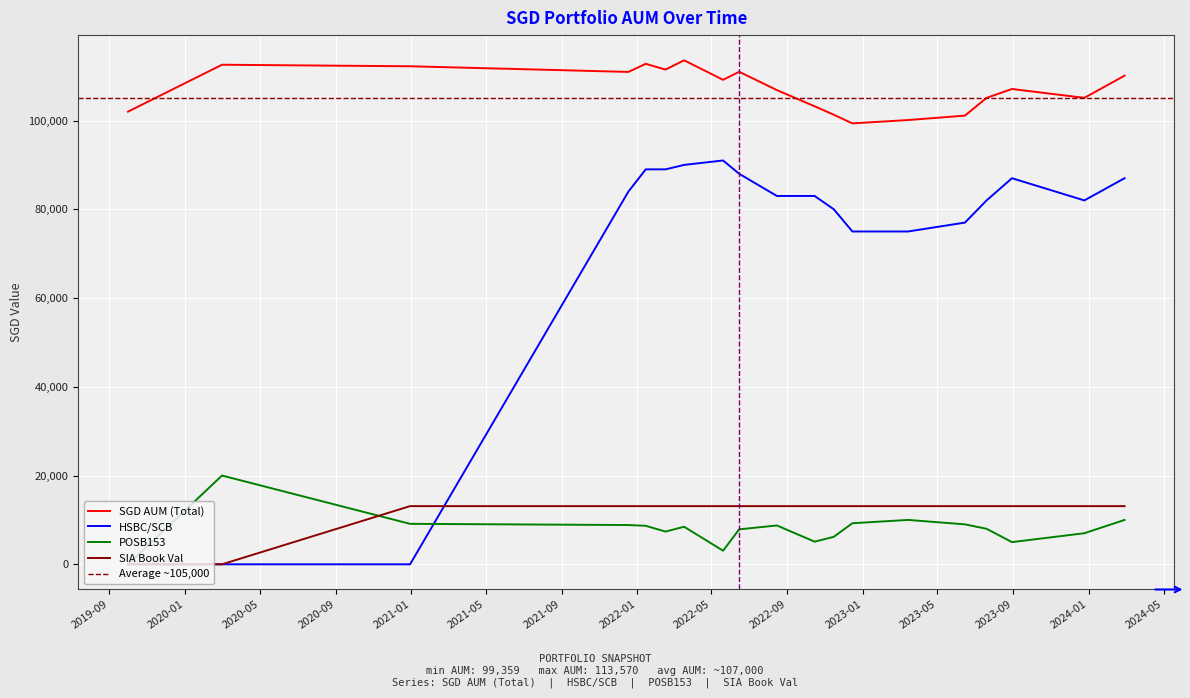

Reading right to left, transcribe all the data shown in this chart.

SGD AUM (Total): 110108.5	105108.5	107108.5	105108.5	101108.5	100108.5	99359.5	101303.5	103207.5	106859.5	110985.5	109175.5	113570.5	111480.5	112780.5	110956.5	112225.5	112574.0	102000.0
HSBC/SCB: 87000.0	82000.0	87000.0	82000.0	77000.0	75000.0	75000.0	80000.0	83000.0	83000.0	88000.0	91000.0	90000.0	89000.0	89000.0	84000.0	0.0	0.0	0.0
POSB153: 10000.0	7000.0	5000.0	8000.0	9000.0	10000.0	9251.0	6195.0	5099.0	8751.0	7877.0	3067.0	8462.0	7372.0	8672.0	8848.0	9117.0	20000.0	0.0
SIA Book Val: 13108.5	13108.5	13108.5	13108.5	13108.5	13108.5	13108.5	13108.5	13108.5	13108.5	13108.5	13108.5	13108.5	13108.5	13108.5	13108.5	13108.5	0.0	0.0